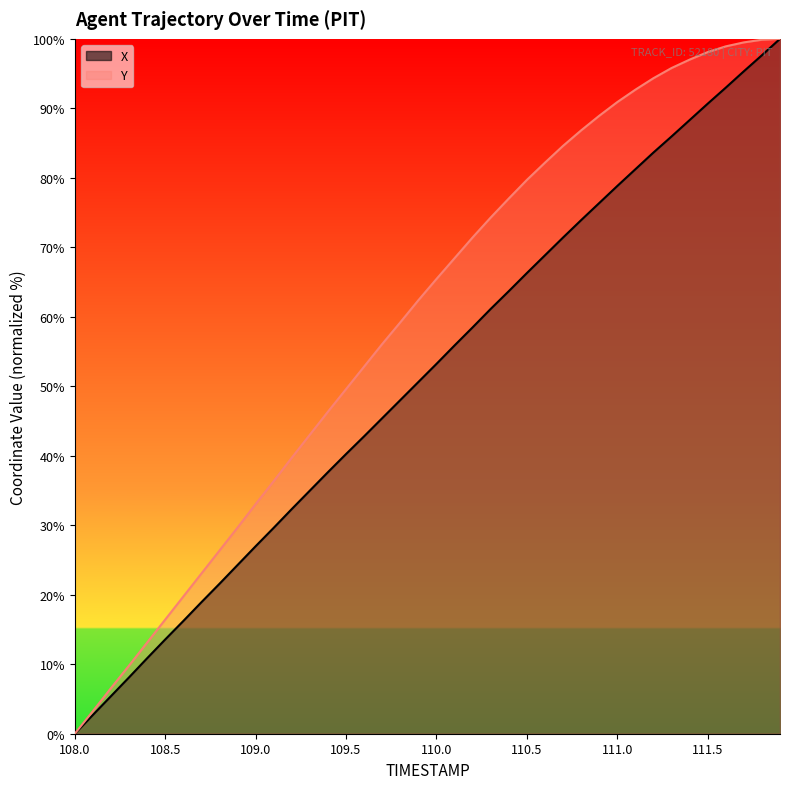

How many distinct data groups are displayed?

2